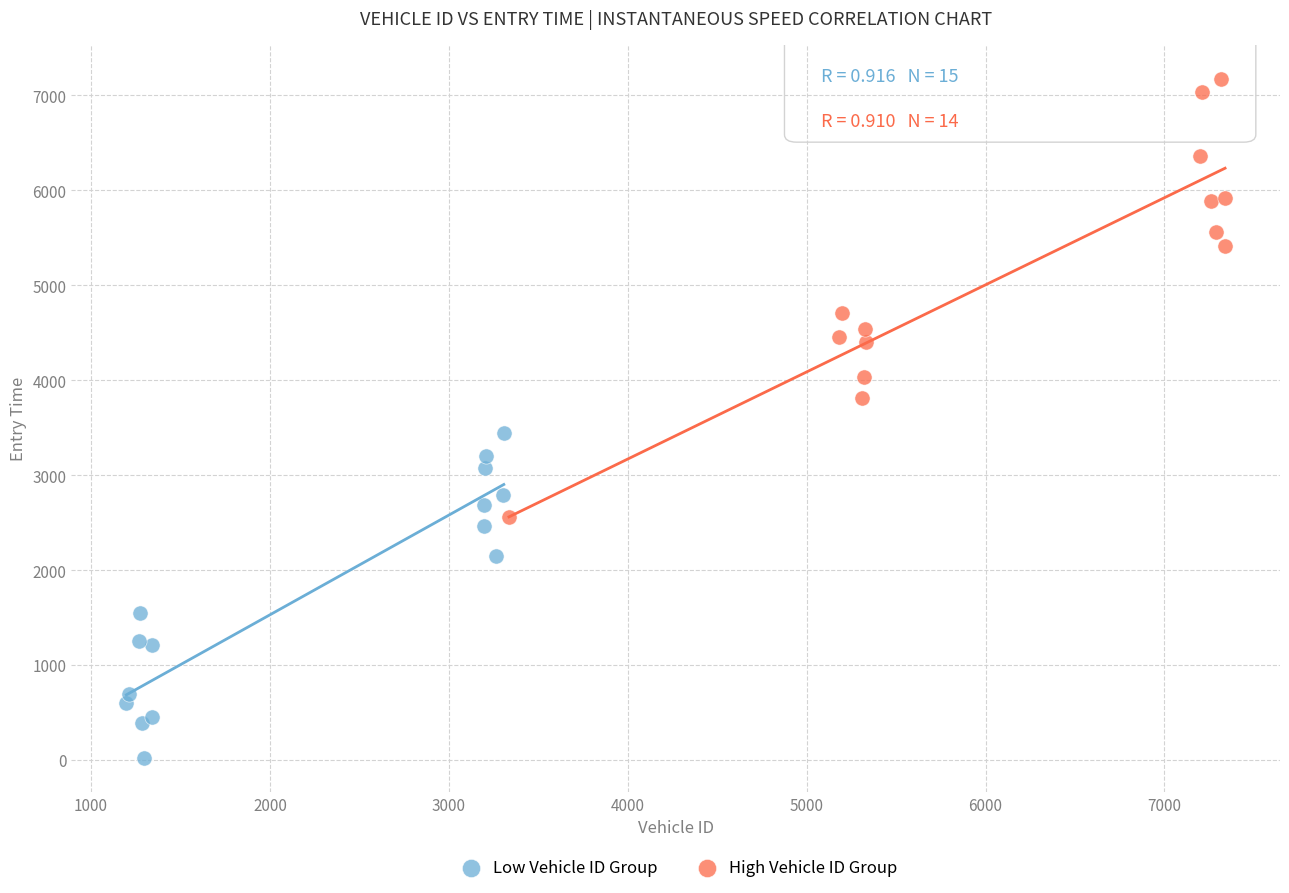

Which series has the widest spread of Y values?

High Vehicle ID Group